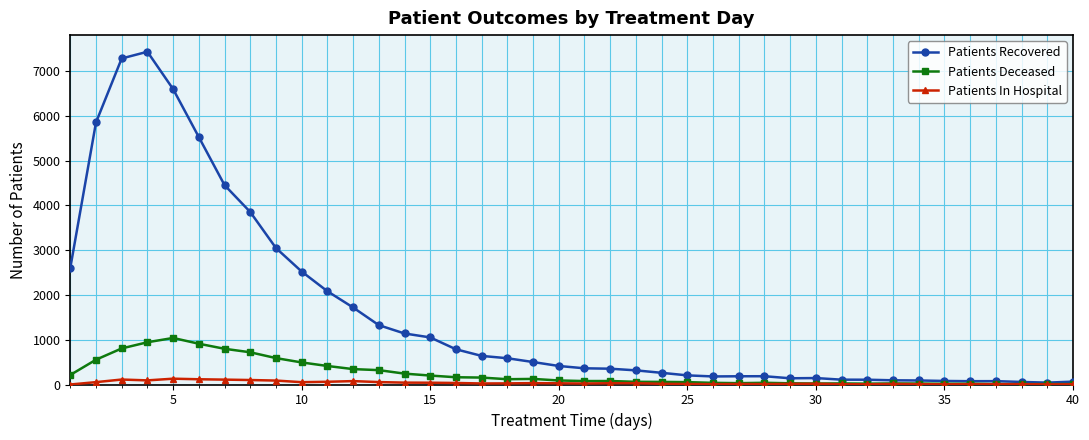

What is the maximum value shown in the chart?

7435